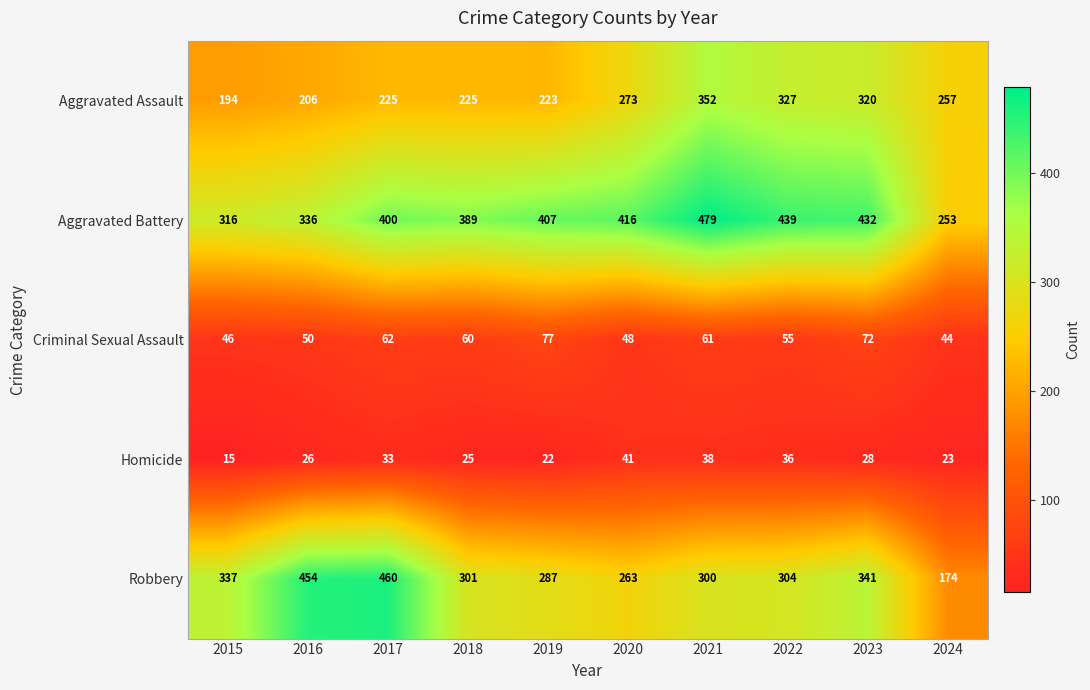

Which series has the largest total across all categories?

Aggravated Battery